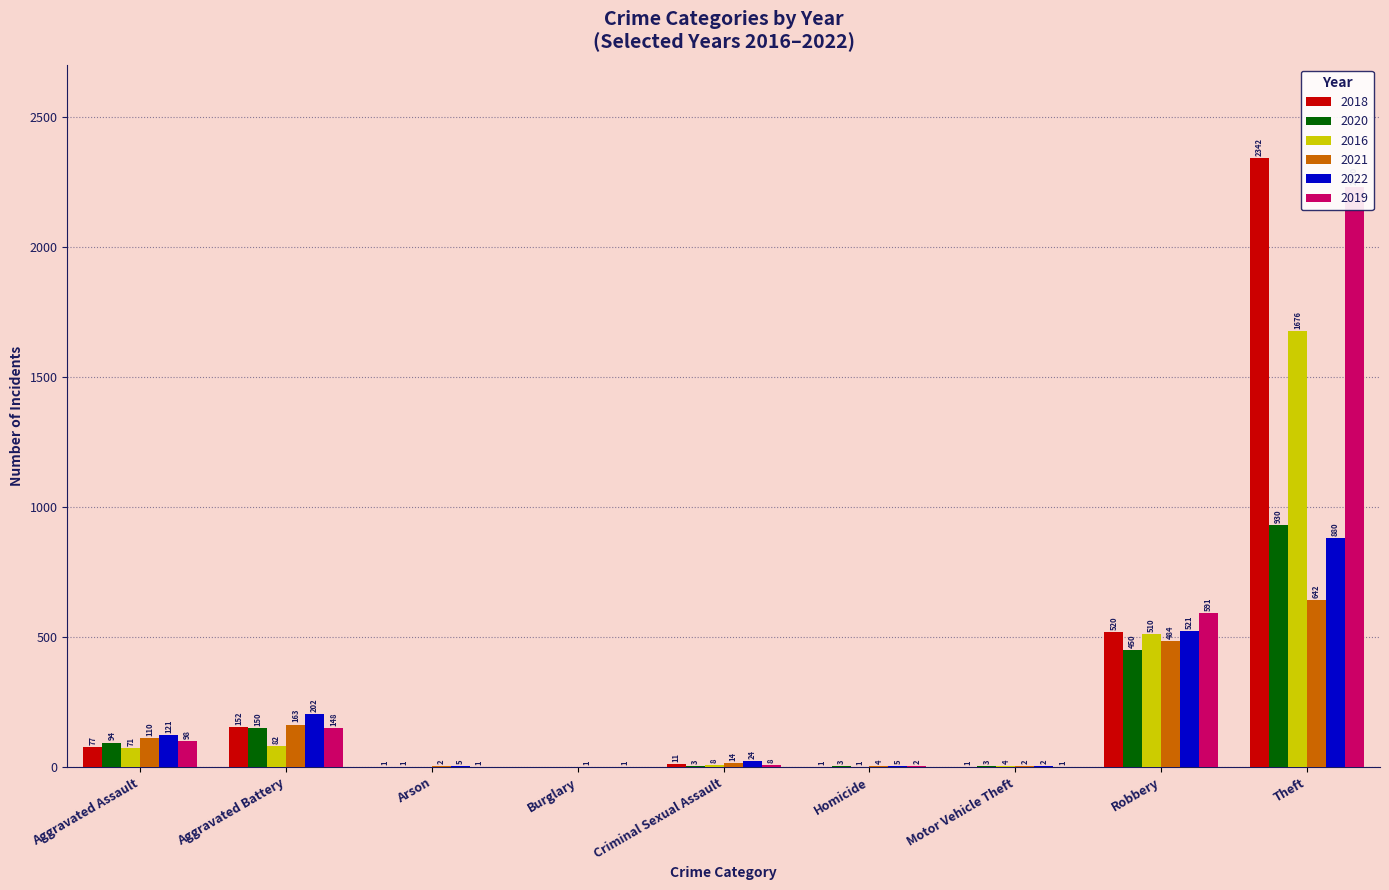

Where does the 2021 series first go above 110?

Aggravated Battery